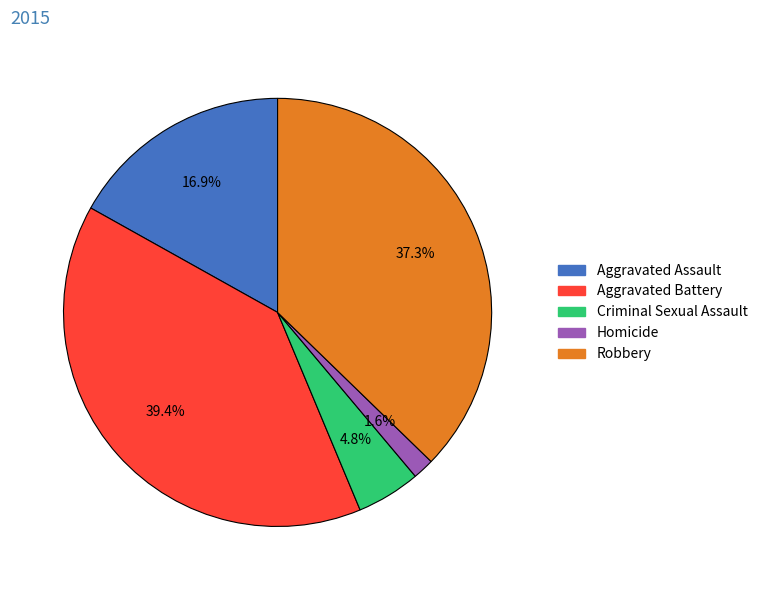

Rank the categories by value from lowest to highest.

Homicide, Criminal Sexual Assault, Aggravated Assault, Robbery, Aggravated Battery